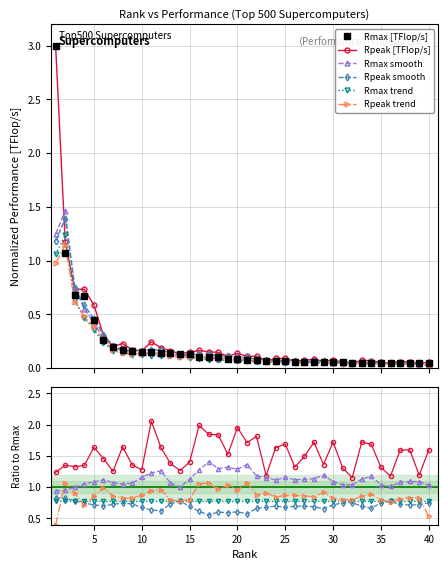

True or false: Rmax [TFlop/s] has more than 0 interior local peaks.

False